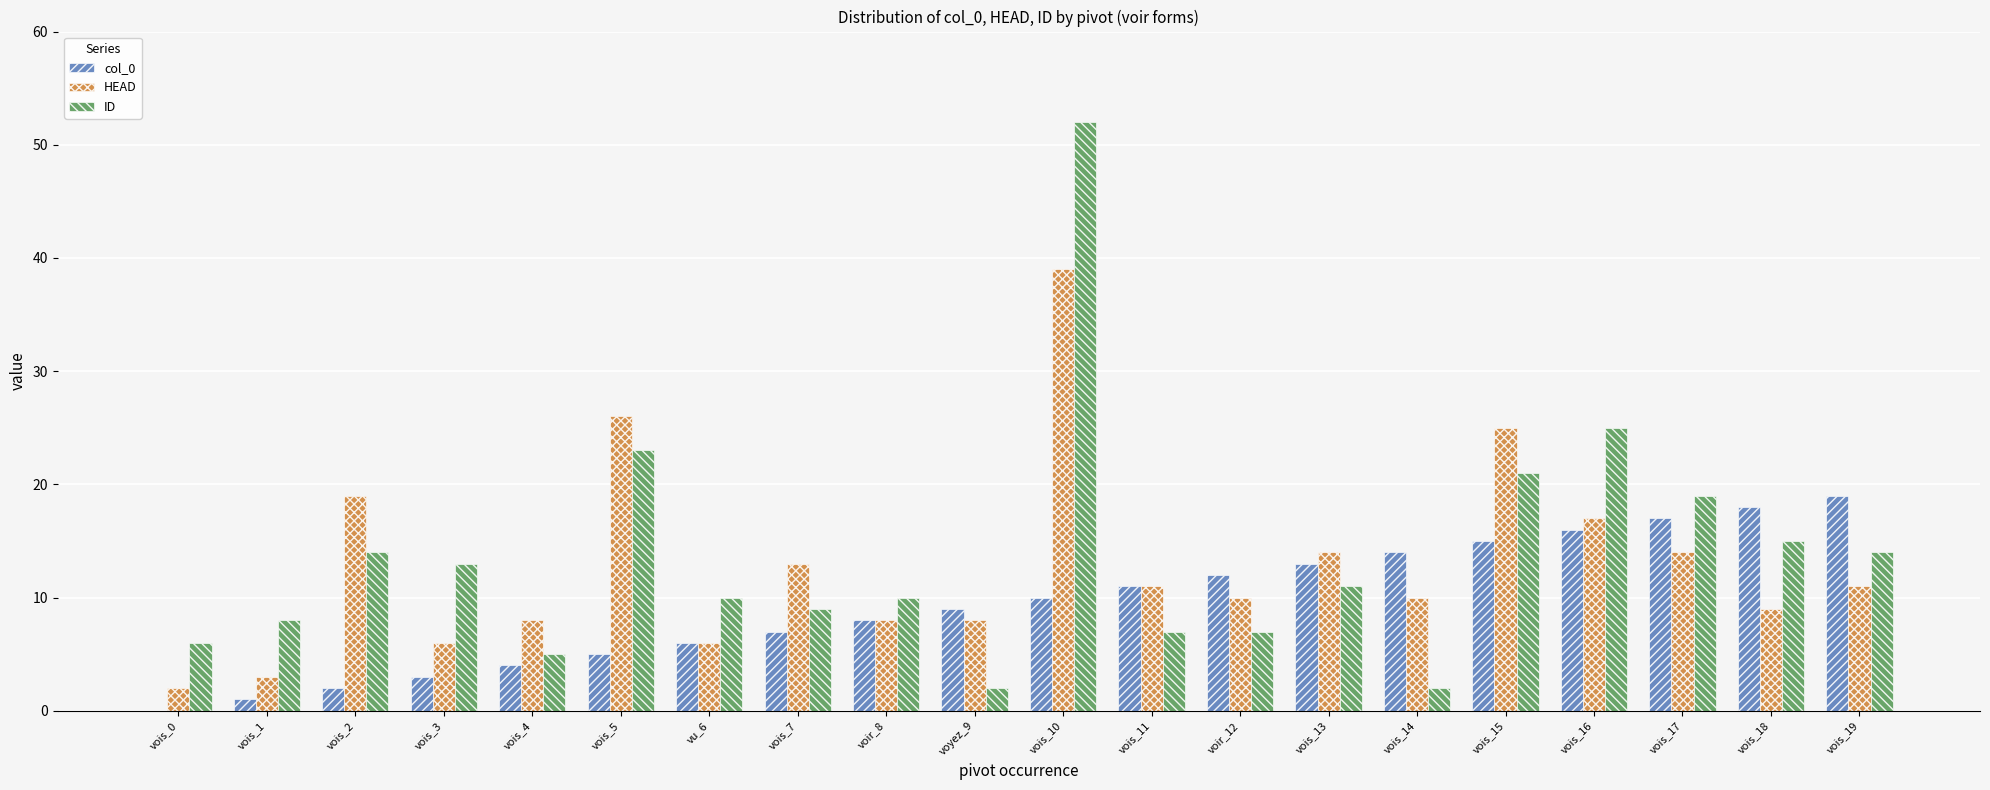

At which category is the sum across all series the highest?

vois_10